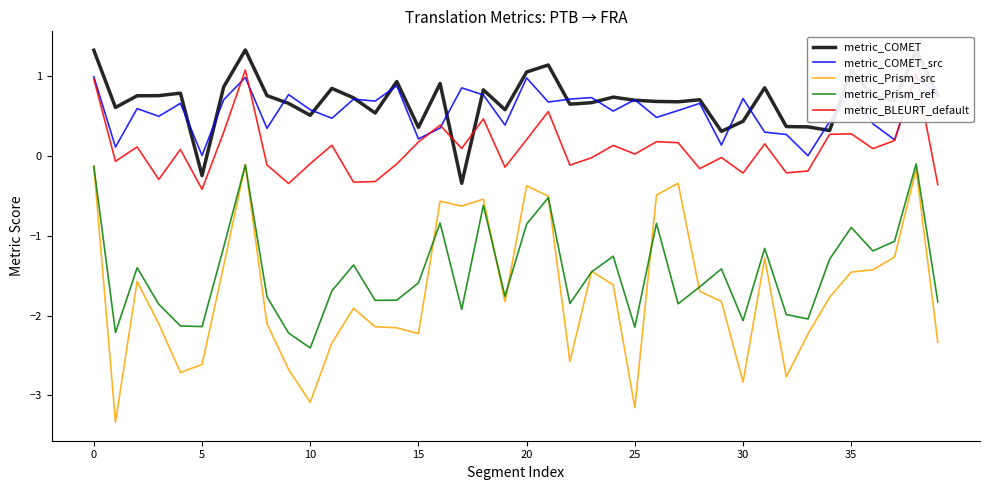

Is this an area chart (filled region under the line)?

No